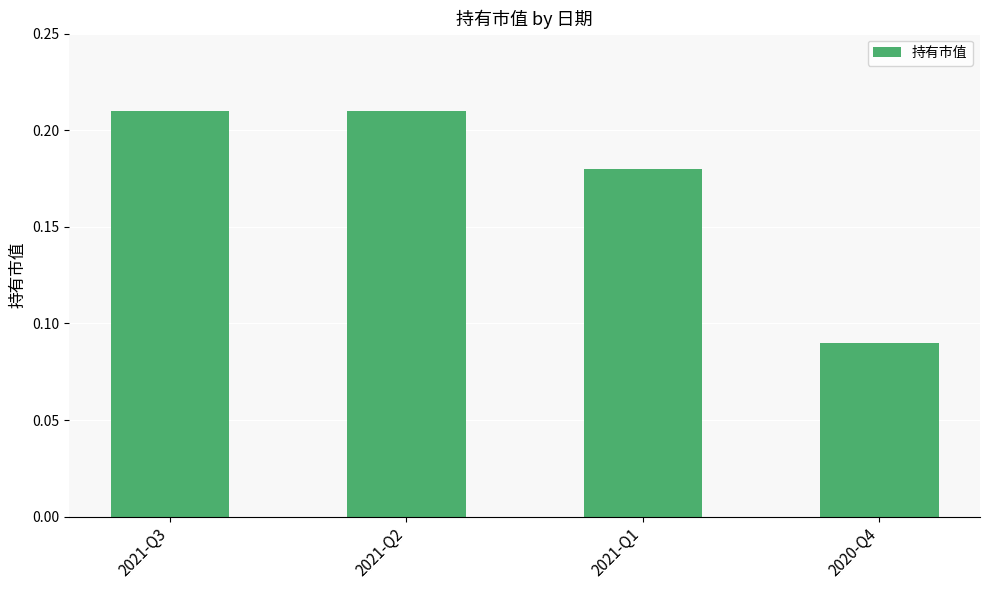

What is the label of the 2nd bar from the left?

2021-Q2